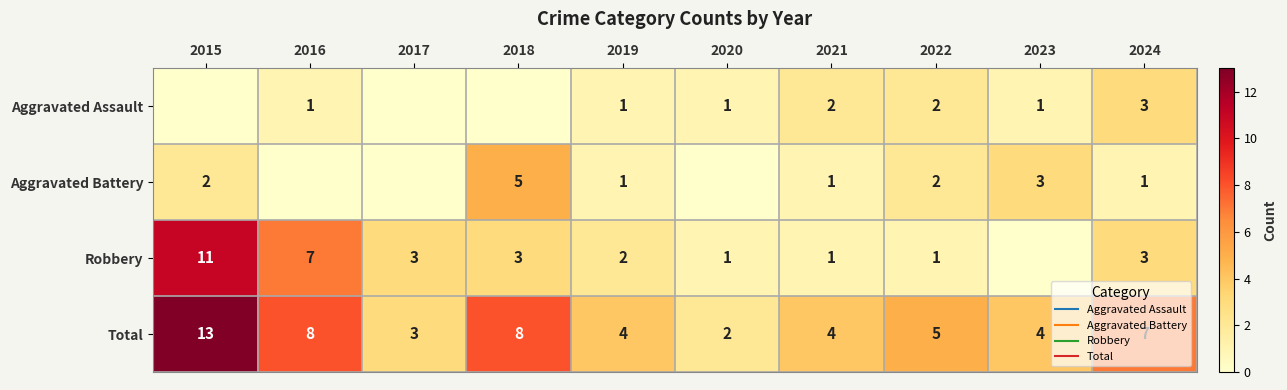

At which category does the chart reach its minimum across all series?

2015